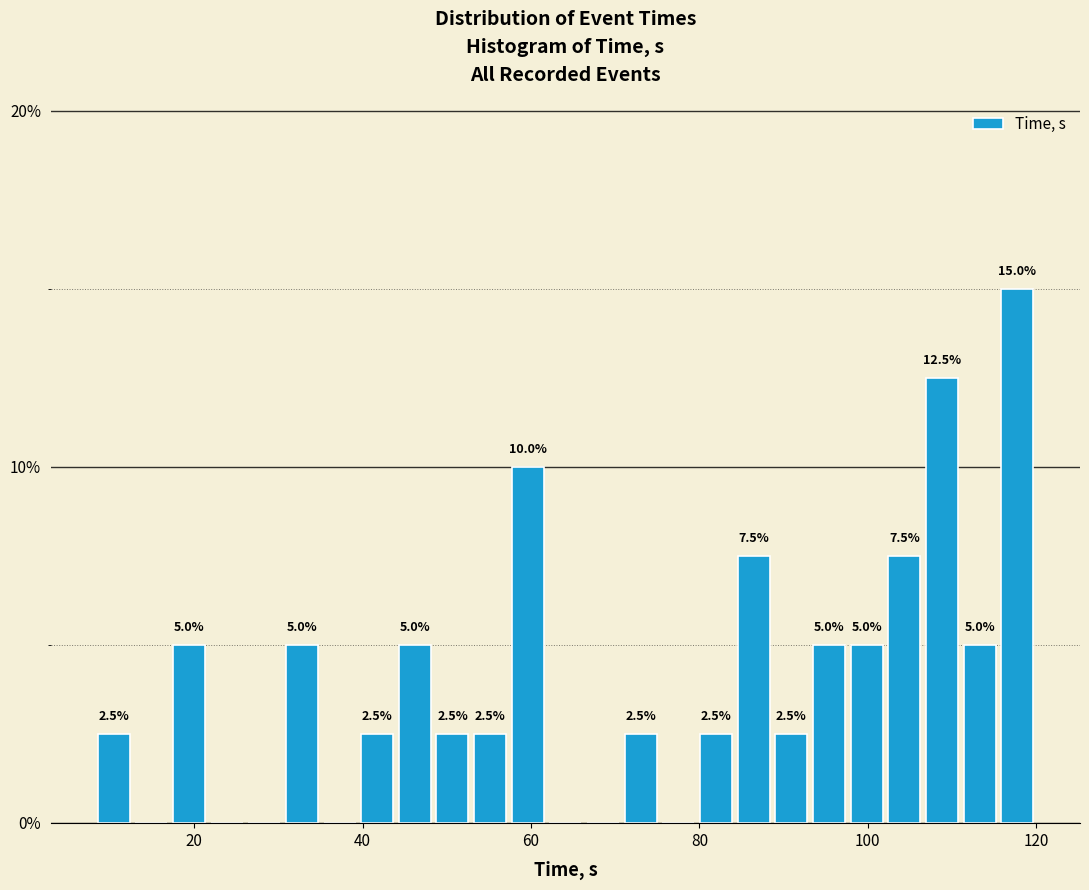

Around what value on the x-axis is the tallest bar? Give the approximate position of its centre, as read against the axis.

118